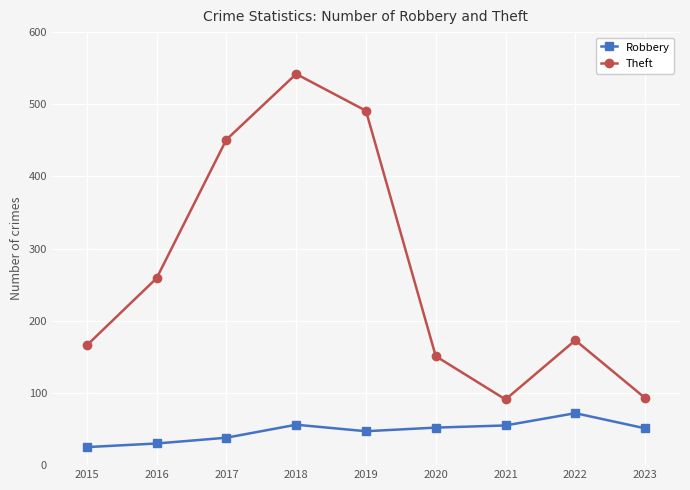

Rank the series by their average value, from highest to lowest.

Theft, Robbery